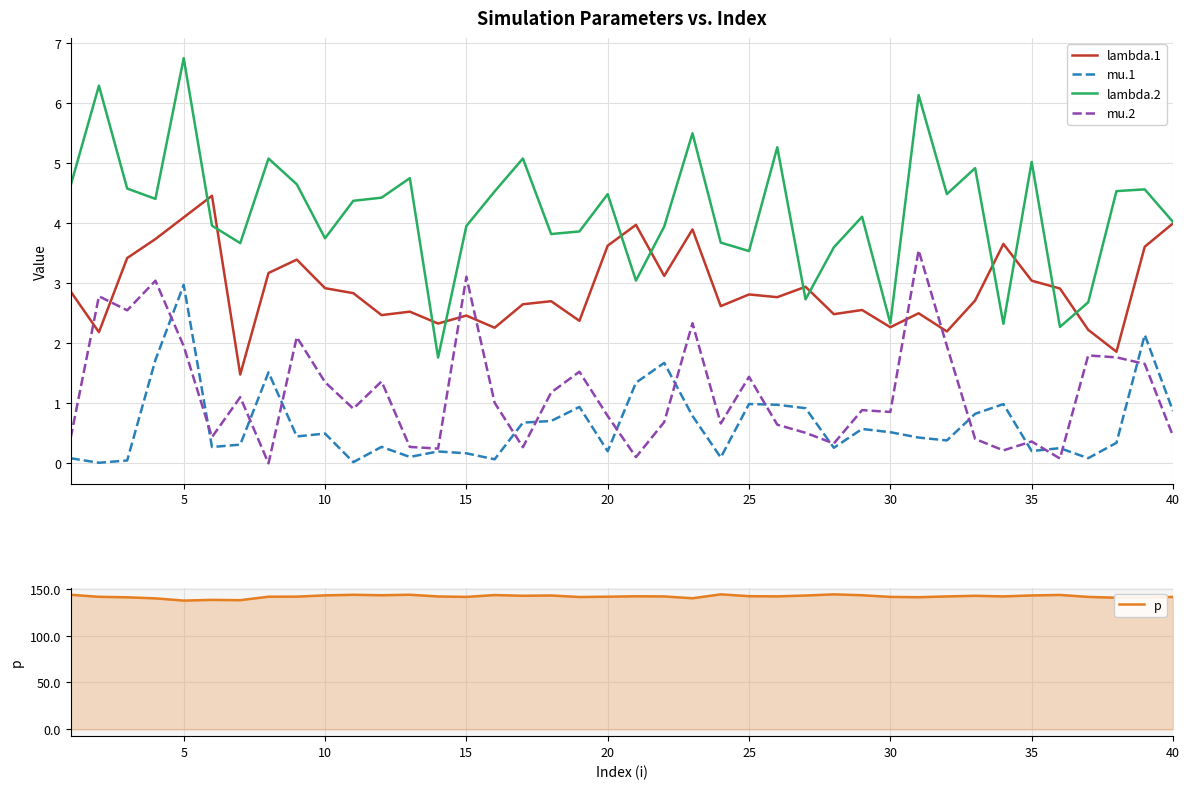

True or false: mu.2 and p intersect in this chart.

False